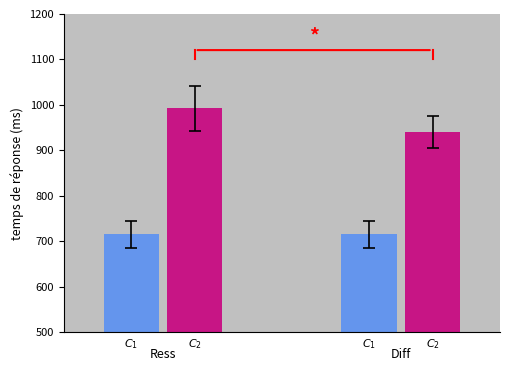

What is the smallest value displayed?

715.0